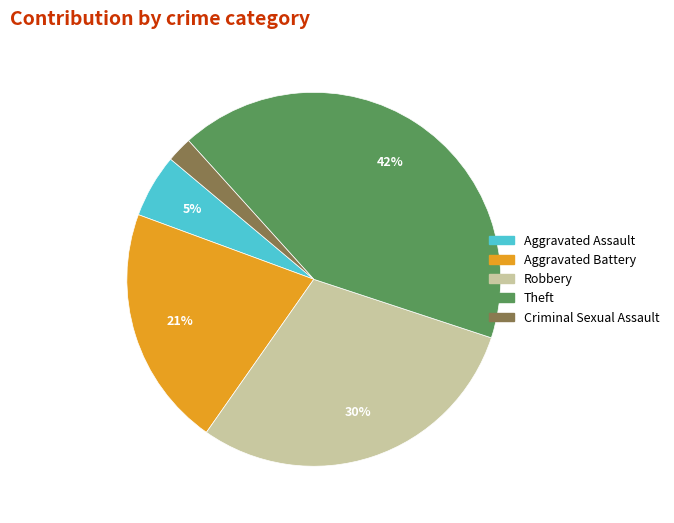

What is the ratio of the value at Robbery to the value at Aggravated Battery?

1.4